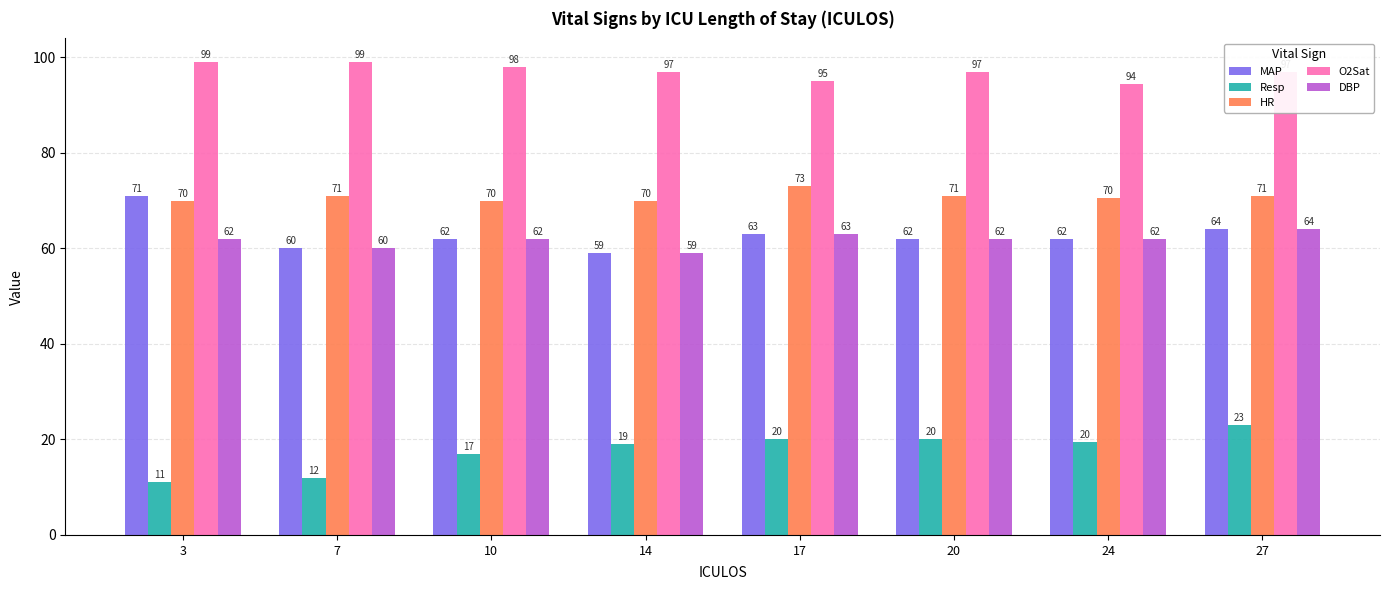

What is the difference between the maximum and minimum values in the HR series?

3.0